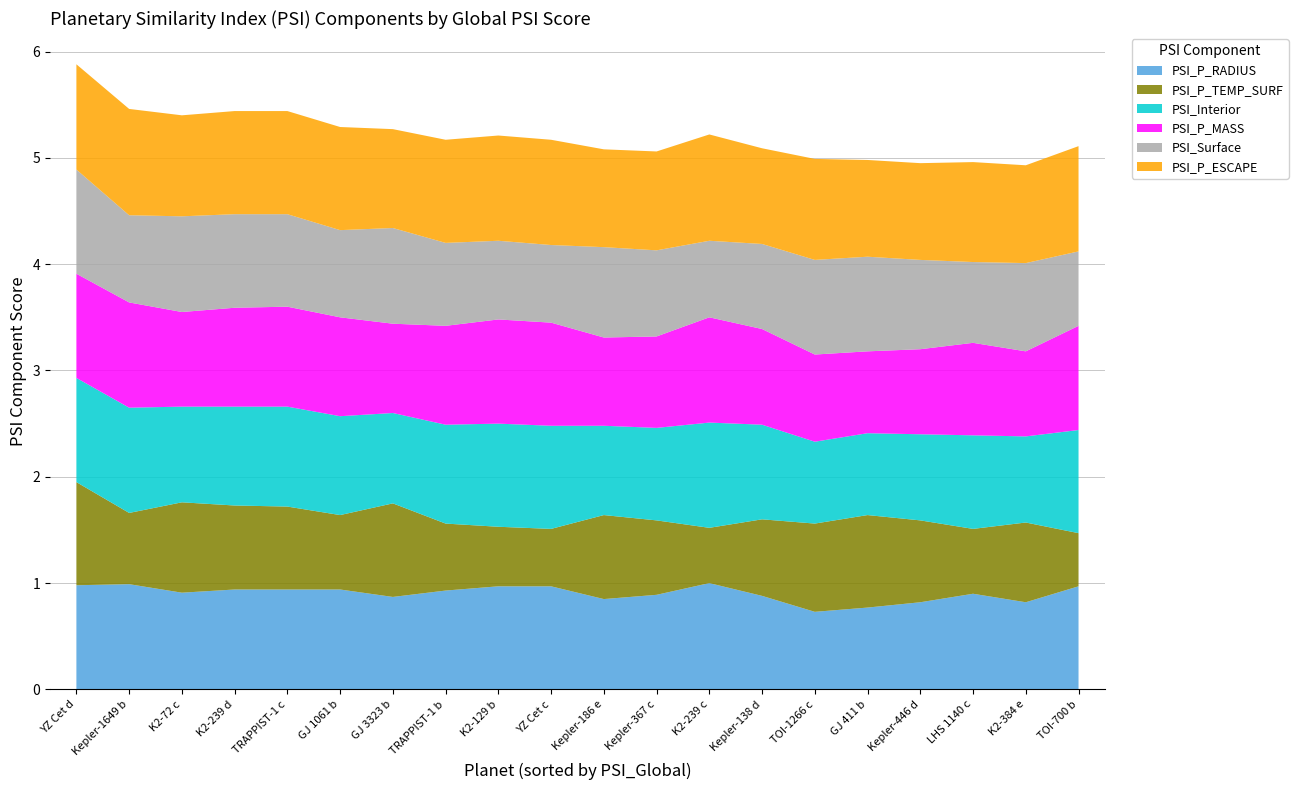

Reading left to right, transcribe all the data shown in this chart.

PSI_P_RADIUS: YZ Cet d=1.0	Kepler-1649 b=1.0	K2-72 c=0.9	K2-239 d=0.9	TRAPPIST-1 c=0.9	GJ 1061 b=0.9	GJ 3323 b=0.9	TRAPPIST-1 b=0.9	K2-129 b=1.0	YZ Cet c=1.0	Kepler-186 e=0.8	Kepler-367 c=0.9	K2-239 c=1.0	Kepler-138 d=0.9	TOI-1266 c=0.7	GJ 411 b=0.8	Kepler-446 d=0.8	LHS 1140 c=0.9	K2-384 e=0.8	TOI-700 b=1.0
PSI_P_TEMP_SURF: YZ Cet d=1.0	Kepler-1649 b=0.7	K2-72 c=0.8	K2-239 d=0.8	TRAPPIST-1 c=0.8	GJ 1061 b=0.7	GJ 3323 b=0.9	TRAPPIST-1 b=0.6	K2-129 b=0.6	YZ Cet c=0.5	Kepler-186 e=0.8	Kepler-367 c=0.7	K2-239 c=0.5	Kepler-138 d=0.7	TOI-1266 c=0.8	GJ 411 b=0.9	Kepler-446 d=0.8	LHS 1140 c=0.6	K2-384 e=0.8	TOI-700 b=0.5
PSI_Interior: YZ Cet d=1.0	Kepler-1649 b=1.0	K2-72 c=0.9	K2-239 d=0.9	TRAPPIST-1 c=0.9	GJ 1061 b=0.9	GJ 3323 b=0.8	TRAPPIST-1 b=0.9	K2-129 b=1.0	YZ Cet c=1.0	Kepler-186 e=0.8	Kepler-367 c=0.9	K2-239 c=1.0	Kepler-138 d=0.9	TOI-1266 c=0.8	GJ 411 b=0.8	Kepler-446 d=0.8	LHS 1140 c=0.9	K2-384 e=0.8	TOI-700 b=1.0
PSI_P_MASS: YZ Cet d=1.0	Kepler-1649 b=1.0	K2-72 c=0.9	K2-239 d=0.9	TRAPPIST-1 c=0.9	GJ 1061 b=0.9	GJ 3323 b=0.8	TRAPPIST-1 b=0.9	K2-129 b=1.0	YZ Cet c=1.0	Kepler-186 e=0.8	Kepler-367 c=0.9	K2-239 c=1.0	Kepler-138 d=0.9	TOI-1266 c=0.8	GJ 411 b=0.8	Kepler-446 d=0.8	LHS 1140 c=0.9	K2-384 e=0.8	TOI-700 b=1.0
PSI_Surface: YZ Cet d=1.0	Kepler-1649 b=0.8	K2-72 c=0.9	K2-239 d=0.9	TRAPPIST-1 c=0.9	GJ 1061 b=0.8	GJ 3323 b=0.9	TRAPPIST-1 b=0.8	K2-129 b=0.7	YZ Cet c=0.7	Kepler-186 e=0.8	Kepler-367 c=0.8	K2-239 c=0.7	Kepler-138 d=0.8	TOI-1266 c=0.9	GJ 411 b=0.9	Kepler-446 d=0.8	LHS 1140 c=0.8	K2-384 e=0.8	TOI-700 b=0.7
PSI_P_ESCAPE: YZ Cet d=1.0	Kepler-1649 b=1.0	K2-72 c=0.9	K2-239 d=1.0	TRAPPIST-1 c=1.0	GJ 1061 b=1.0	GJ 3323 b=0.9	TRAPPIST-1 b=1.0	K2-129 b=1.0	YZ Cet c=1.0	Kepler-186 e=0.9	Kepler-367 c=0.9	K2-239 c=1.0	Kepler-138 d=0.9	TOI-1266 c=0.9	GJ 411 b=0.9	Kepler-446 d=0.9	LHS 1140 c=0.9	K2-384 e=0.9	TOI-700 b=1.0